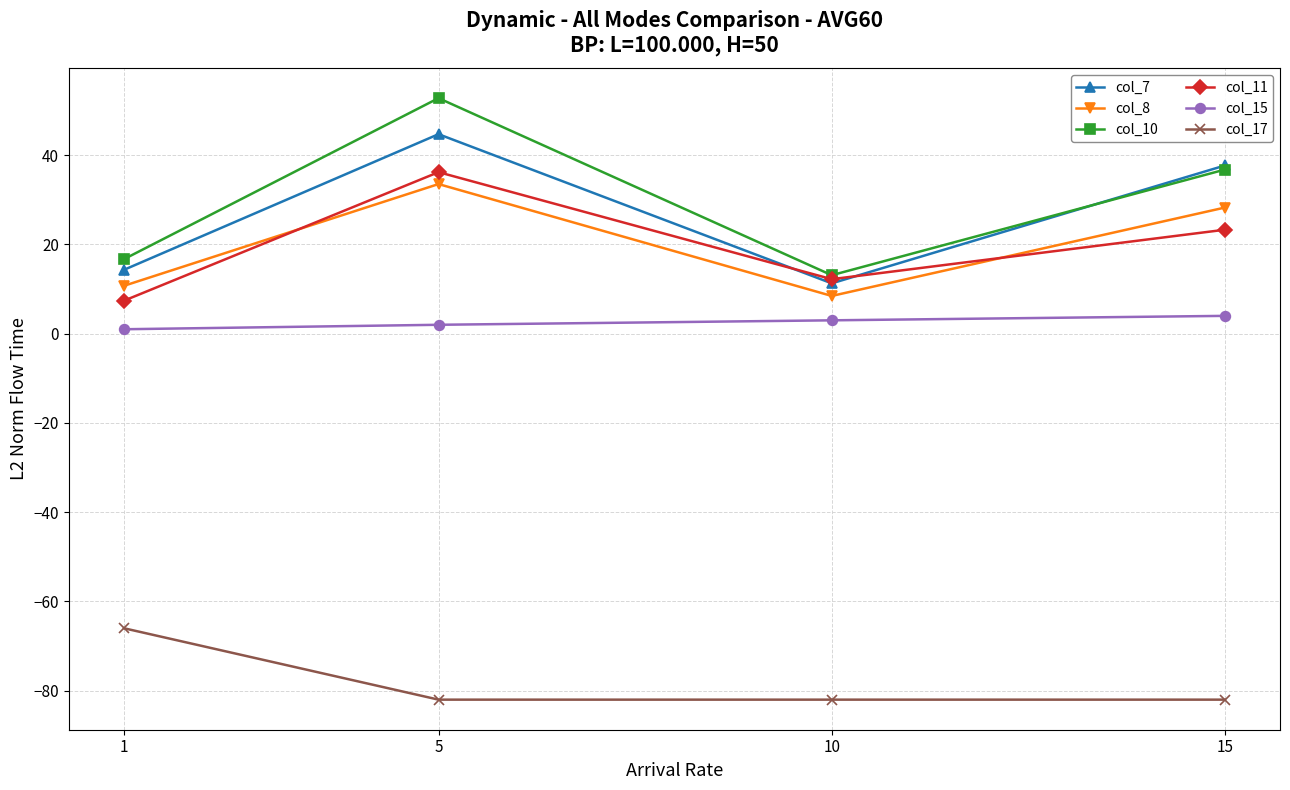

True or false: col_17 and col_15 intersect in this chart.

False